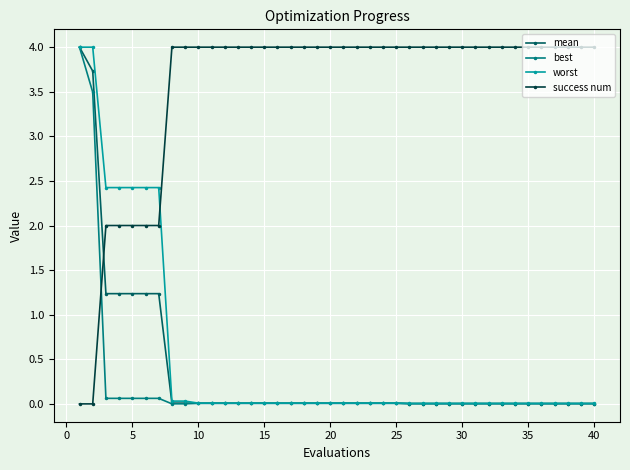

Which series has the largest total across all categories?

success num